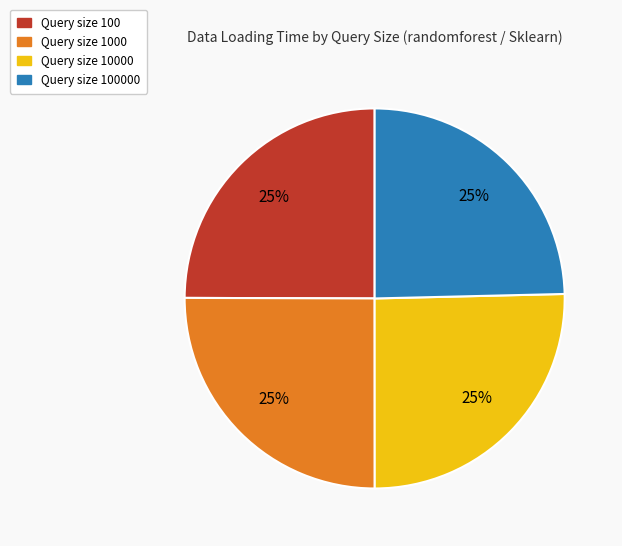

Does any single category account for the majority?

No